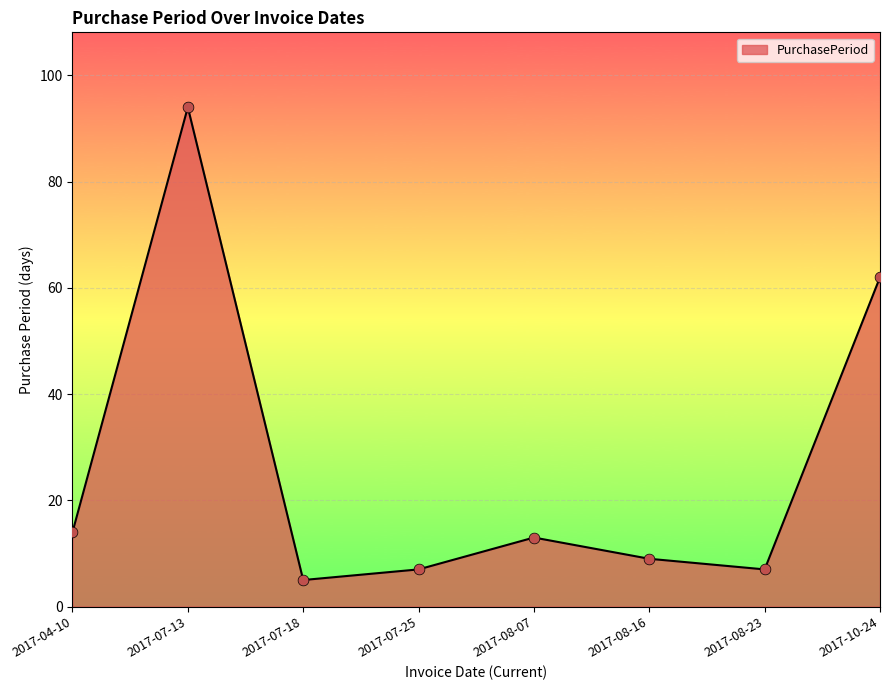

Approximately how many times larger is the value at 2017-08-23 compared to 2017-07-25?

1.0